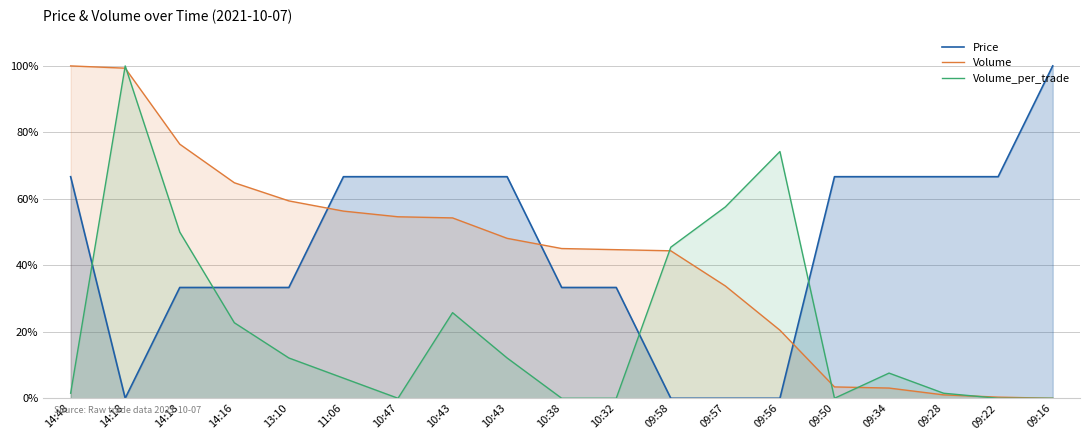

Which series ends up on top after the final intersection of Volume_per_trade and Price?

Price